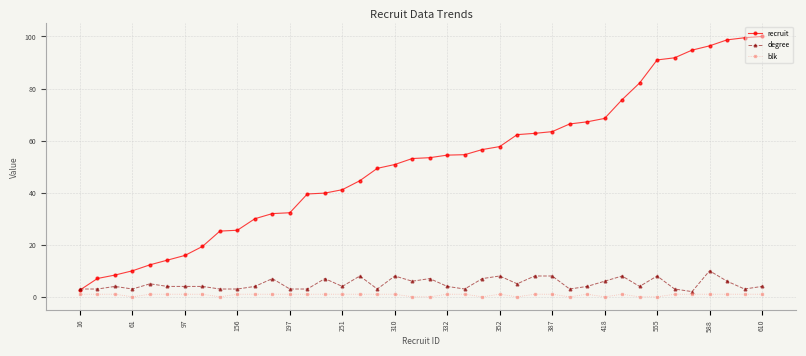

Which series has the largest total across all categories?

recruit